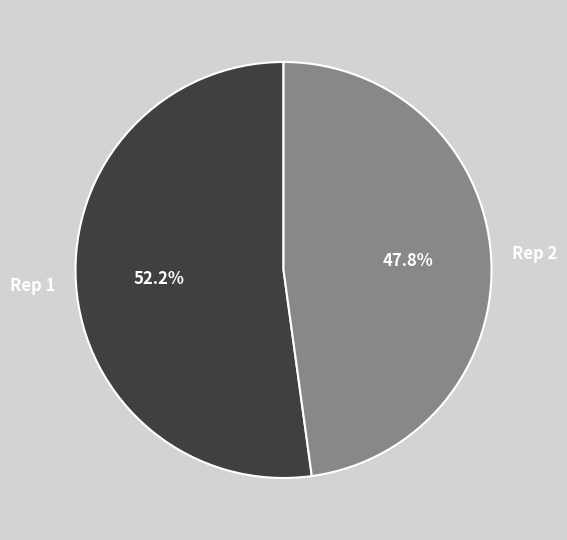

Is Rep 1 the majority of the pie?

Yes